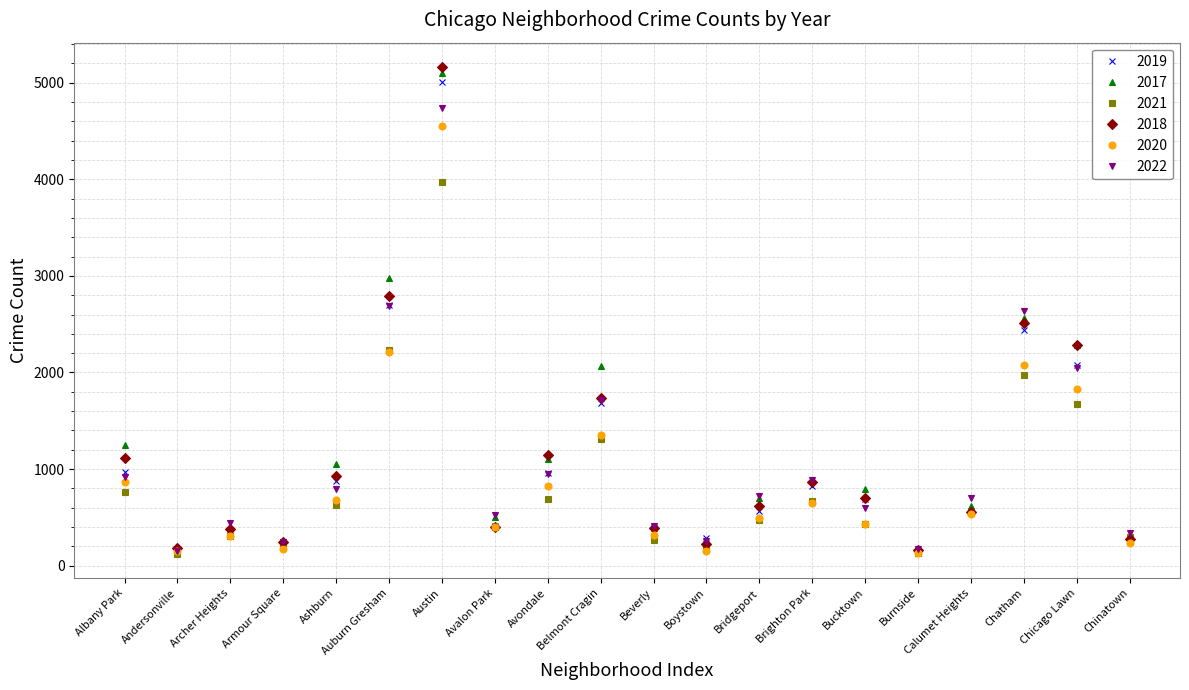

What is the minimum value for 2017?

145